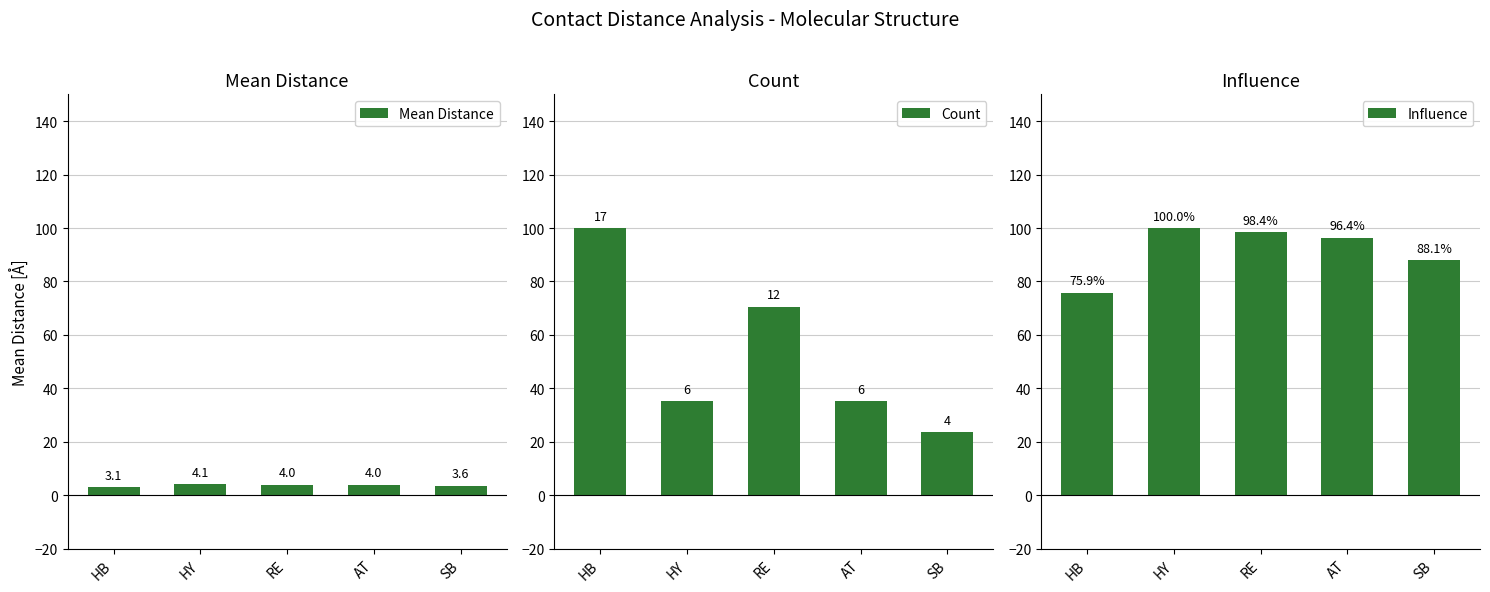

Which series has the largest total across all categories?

Influence